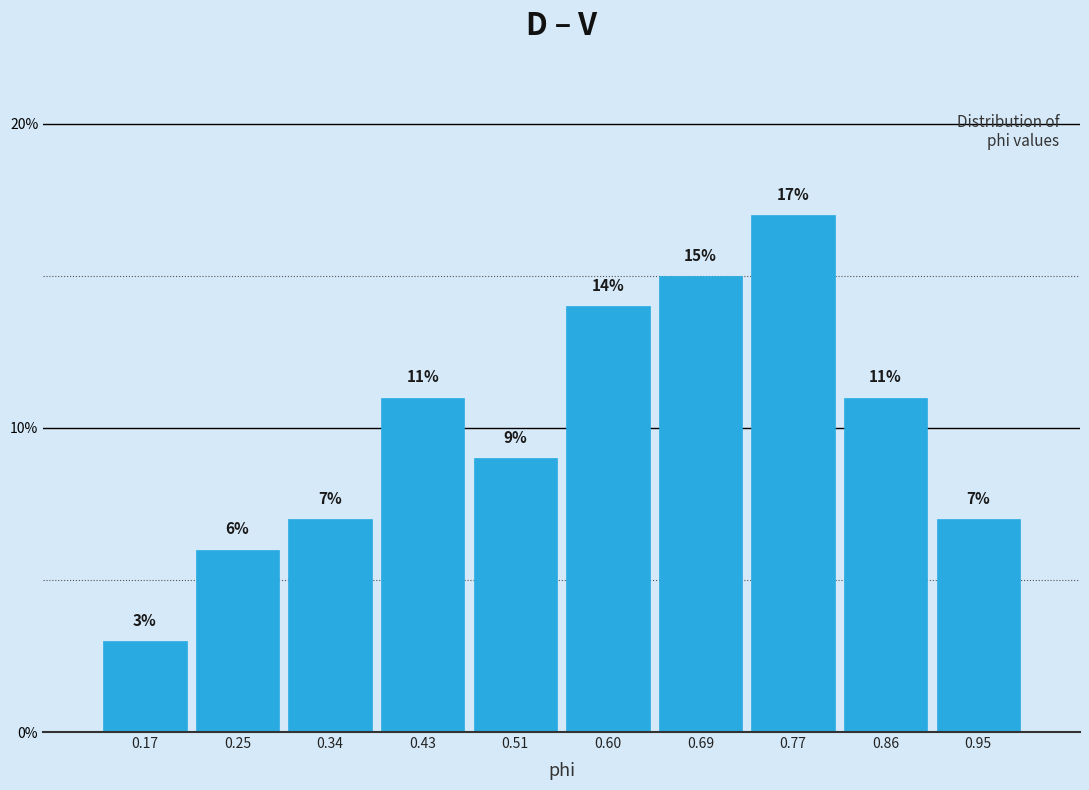

Reading left to right, list every bar in this chart as the range it spans on the x-axis followed by its height. The bar edges are not printed on the chart, so give them approximately, as read against the axis.

0.12 to 0.21: 3
0.21 to 0.30: 6
0.30 to 0.38: 7
0.38 to 0.47: 11
0.47 to 0.56: 9
0.56 to 0.64: 14
0.64 to 0.73: 15
0.73 to 0.82: 17
0.82 to 0.90: 11
0.90 to 0.99: 7